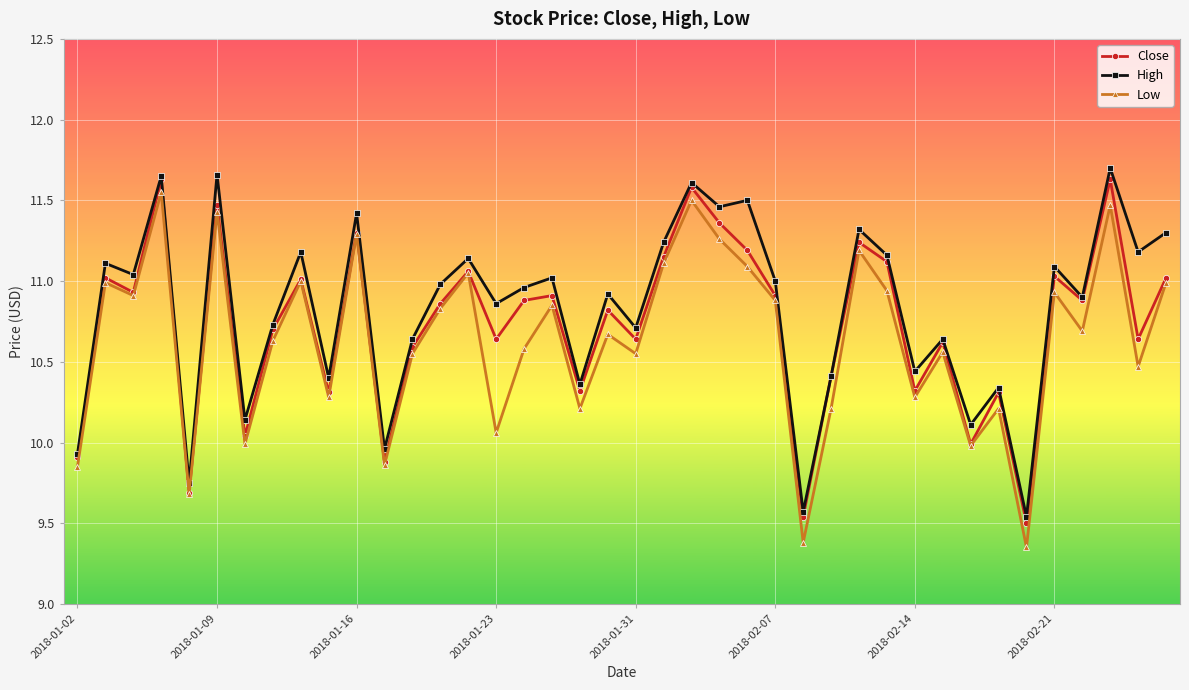

In Low, how many points are higher than both neighbors (excluding endpoints)?

14